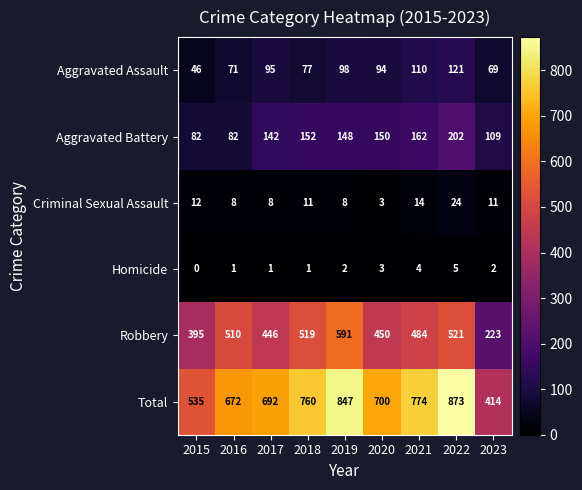

Which label corresponds to the largest value in the chart?

2022